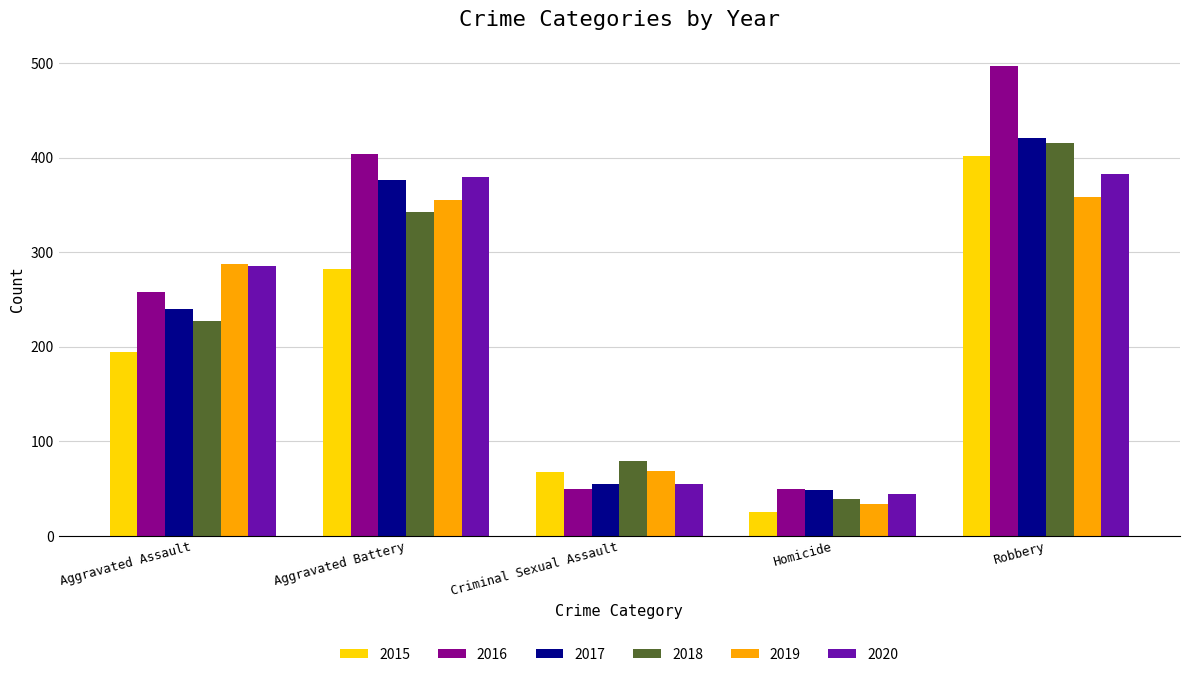

Which series has the largest range (max minus min)?

2016